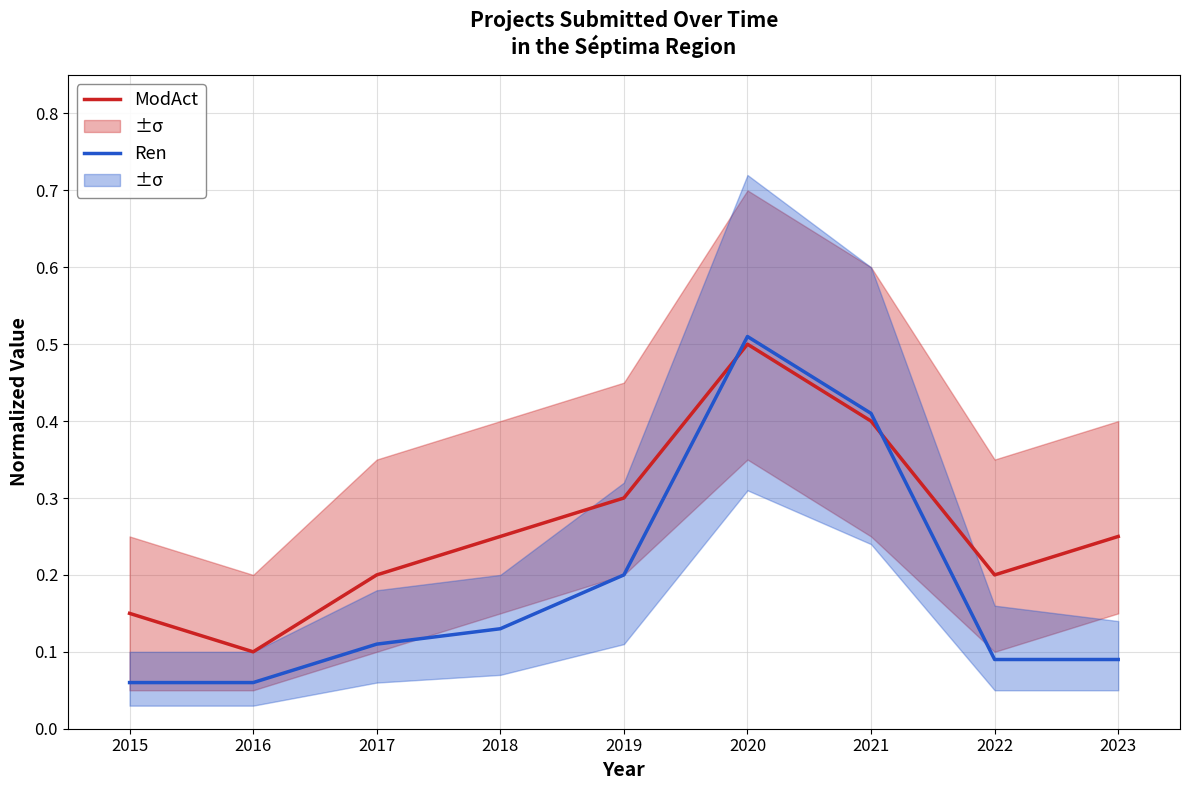

At 2023, list the series in order from largest to smallest.

ModAct, Ren